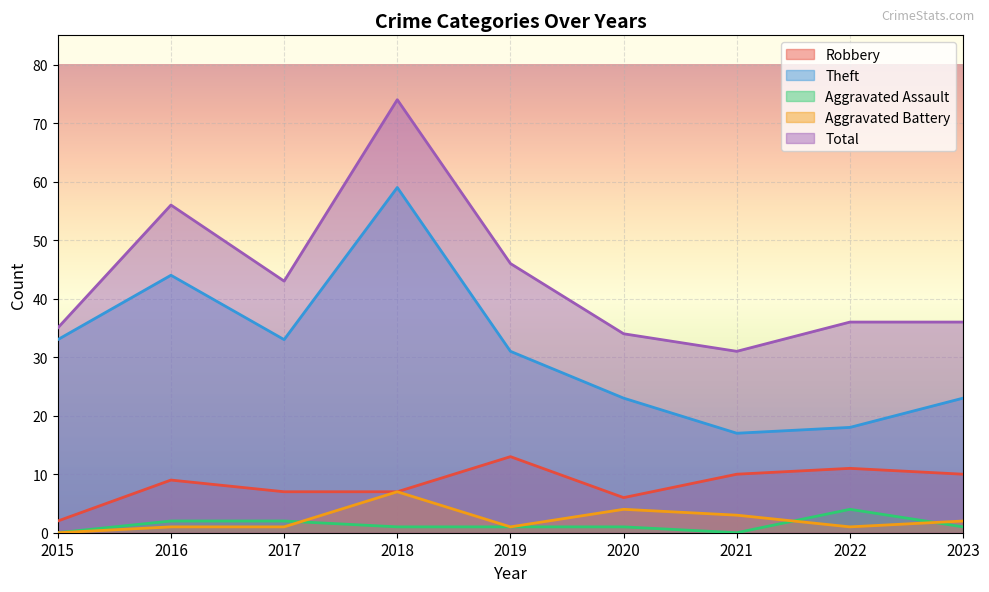

Does the chart display data point markers on the line(s)?

No